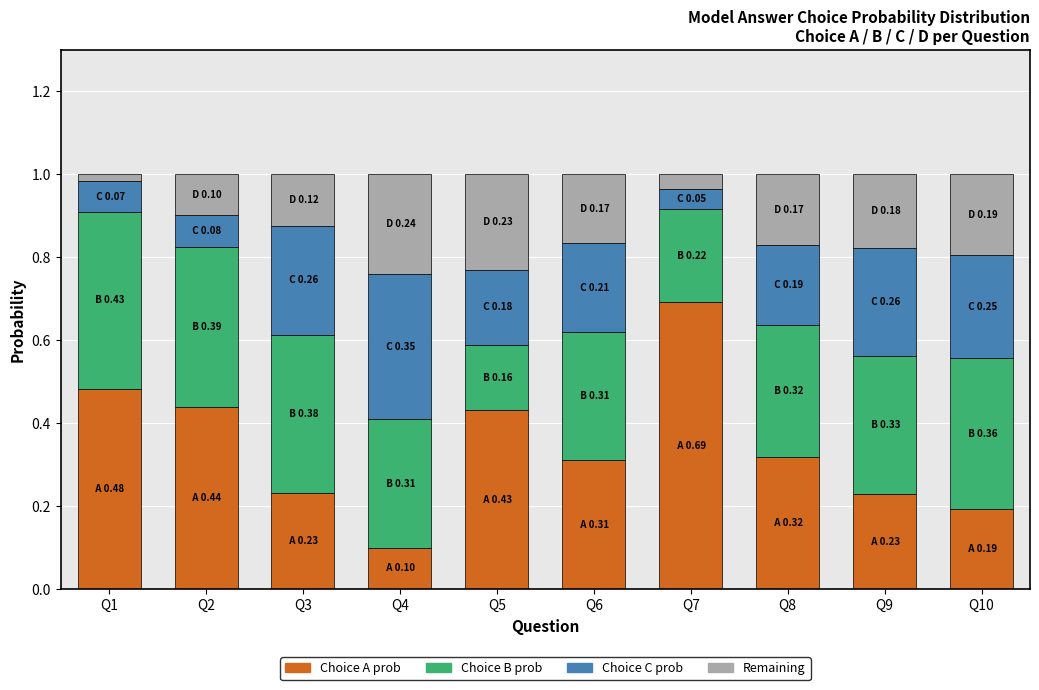

What is the total value across all series at Q5?

1.0